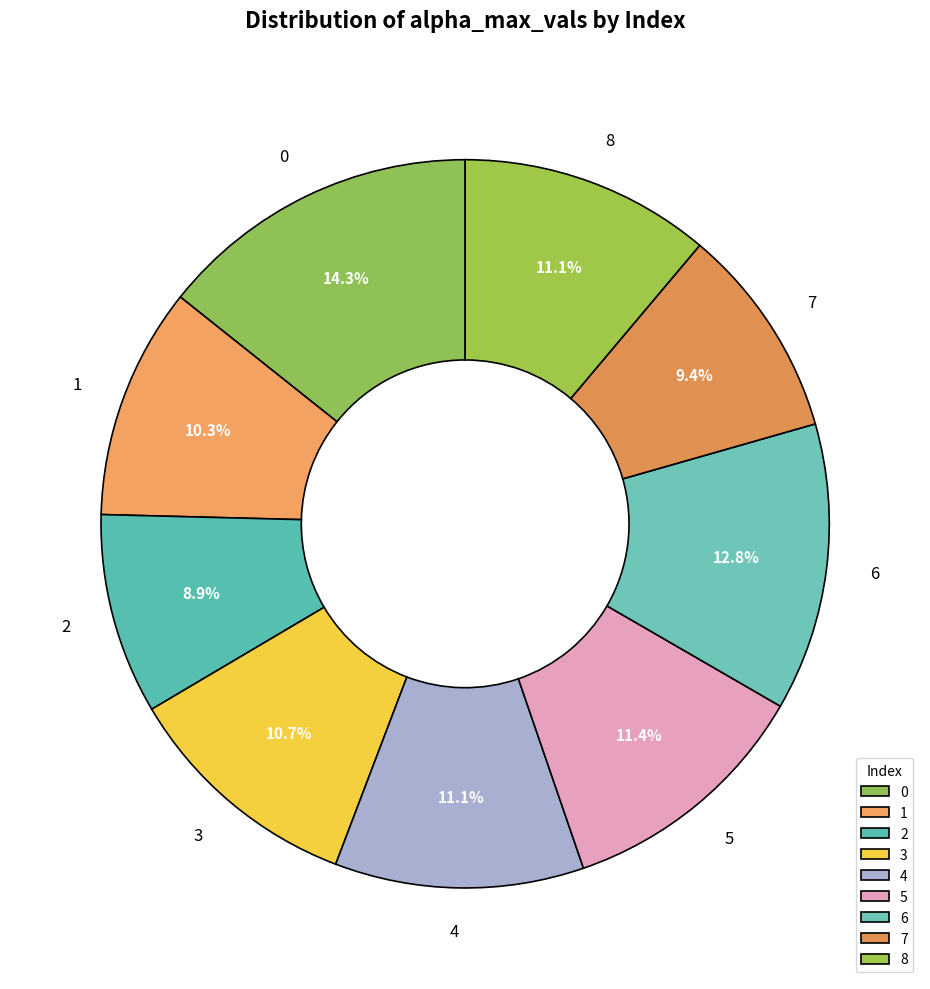

Is there any slice that represents more than half of the pie?

No